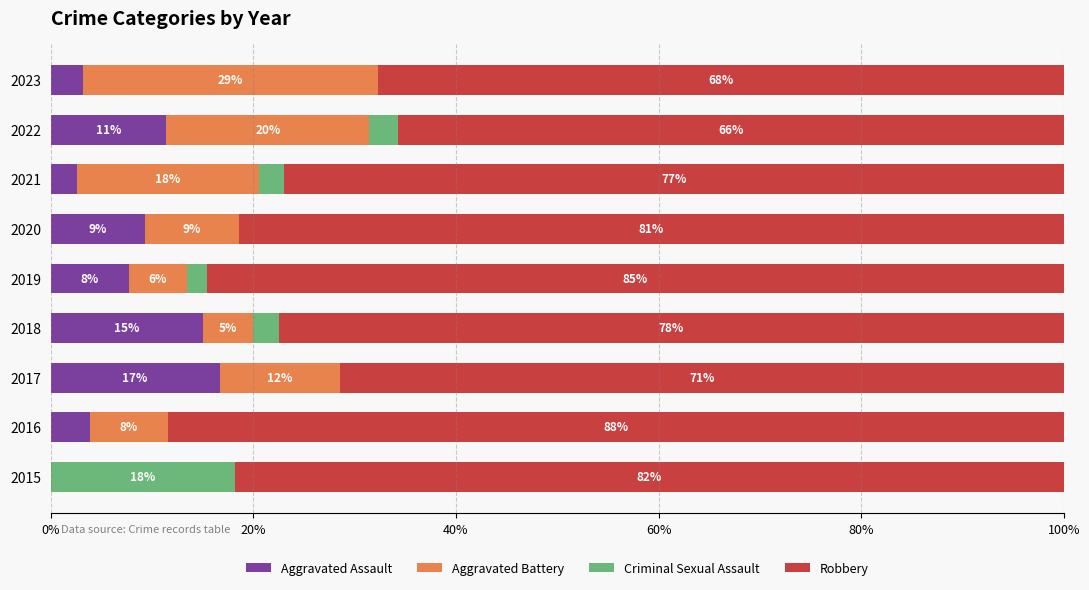

True or false: Aggravated Assault has a value of 9.3 at 2020.

True